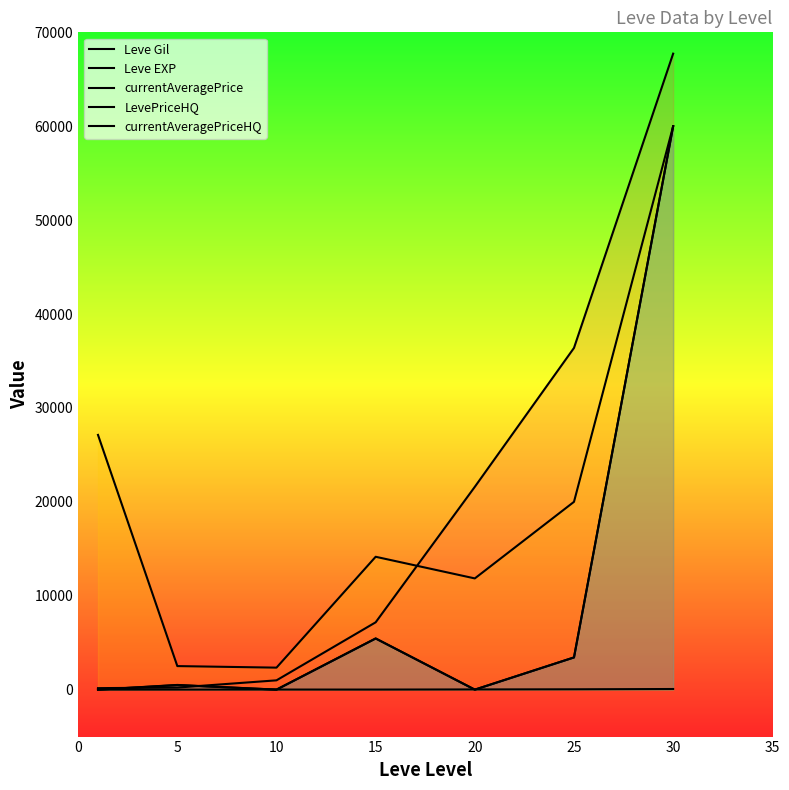

At which category is the sum across all series the highest?

30